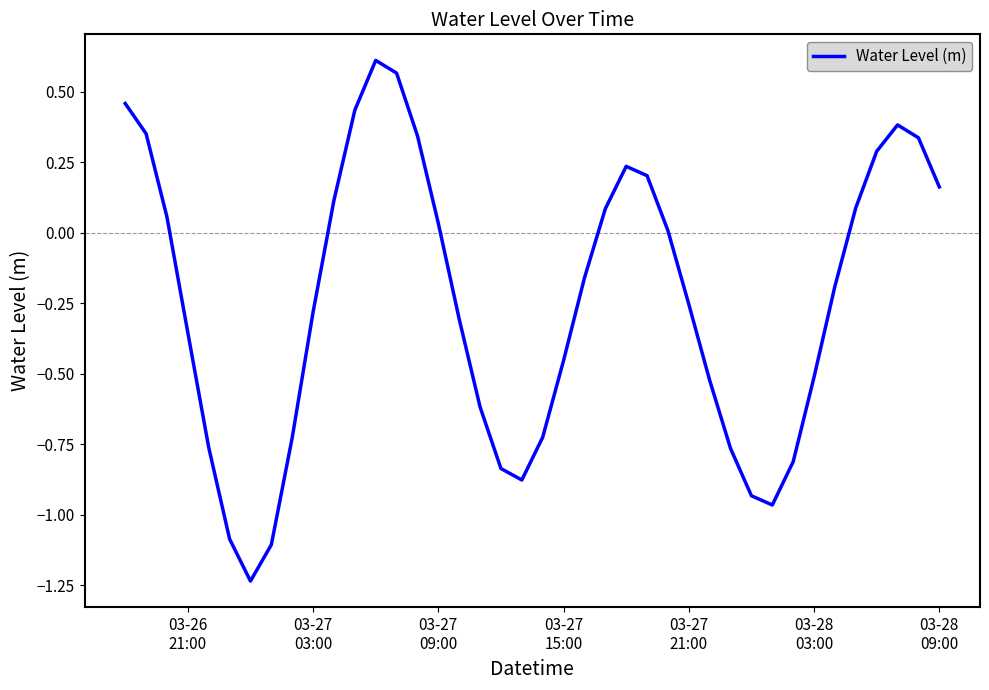

What is the difference between the maximum and minimum values?

1.8